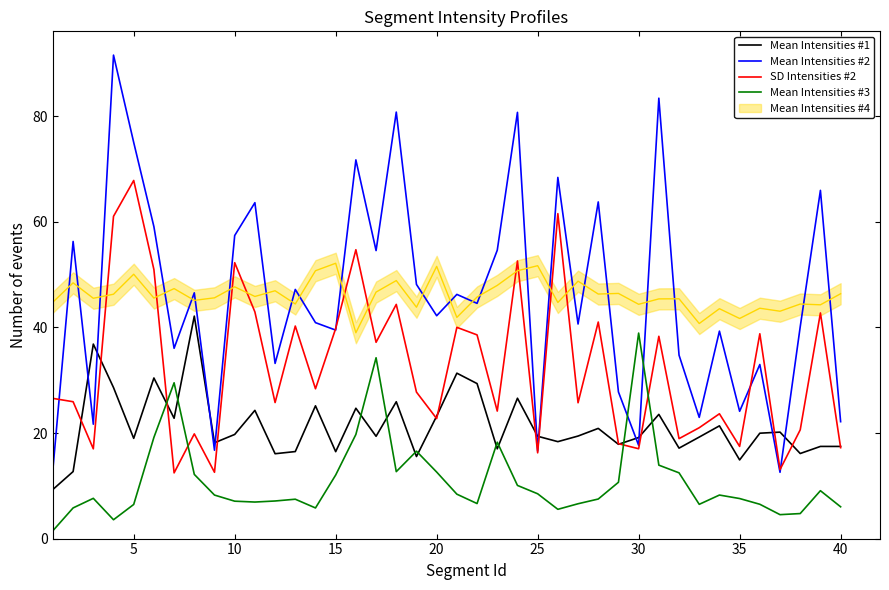

The SD Intensities #2 series shows 7.6 at 35. True or false?

False